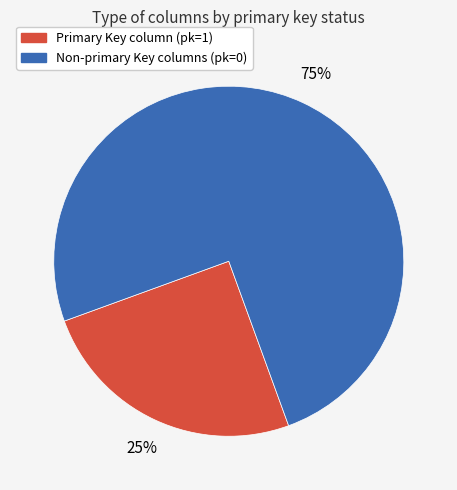

What is the largest slice in the pie chart?

Non-primary Key columns (pk=0)